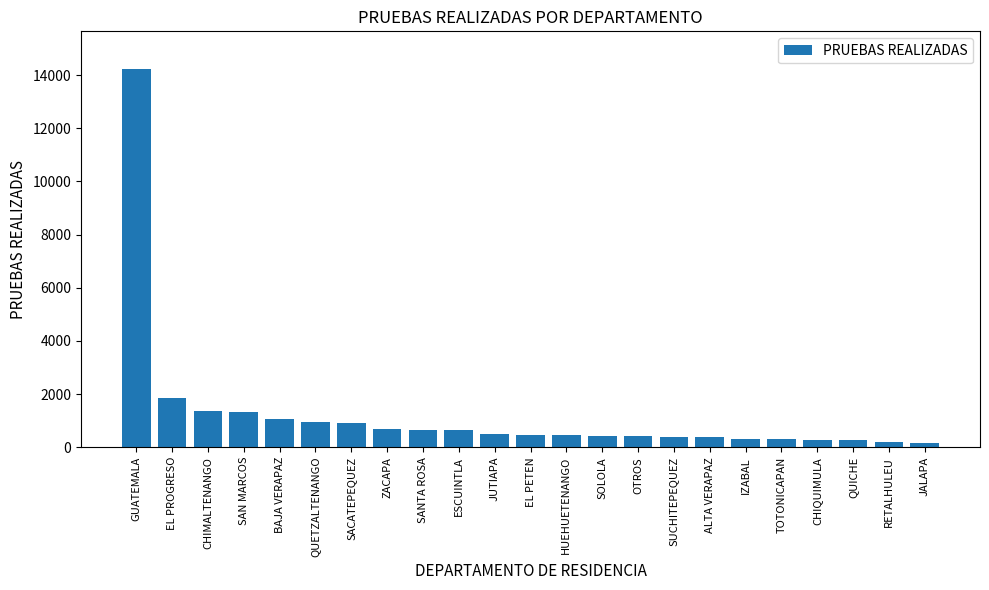

What is the greatest value displayed?

14227